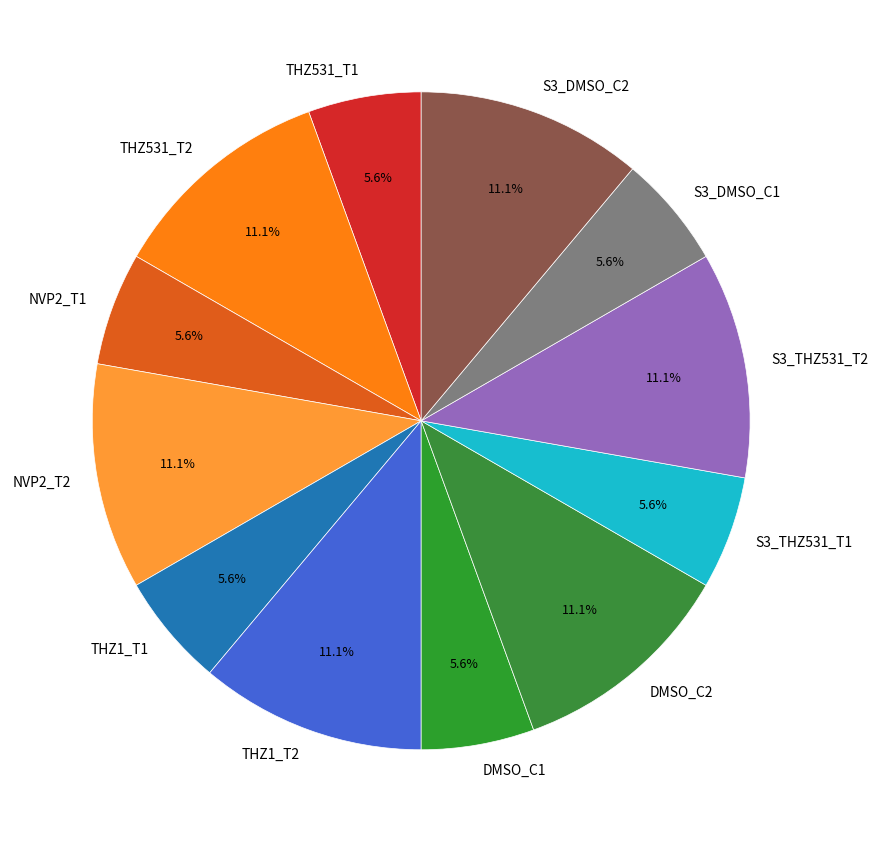

How many slices are in this pie chart?

12